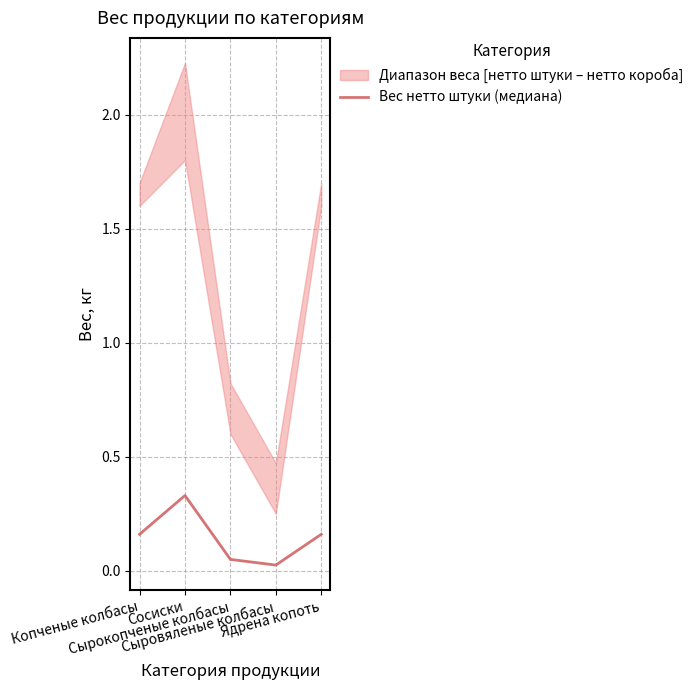

What is the greatest value displayed?

0.3